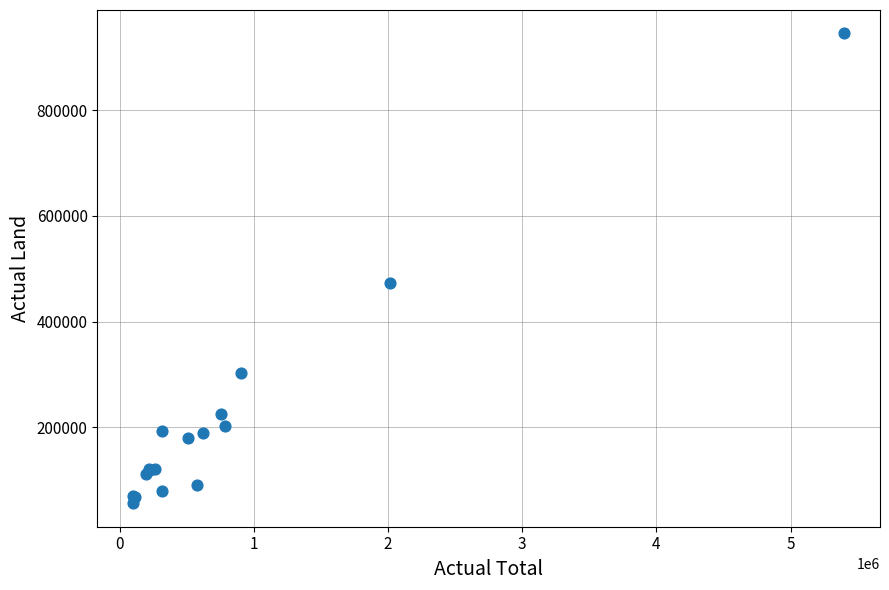

What Y value in the scatter plot is closest to 500625?

472500